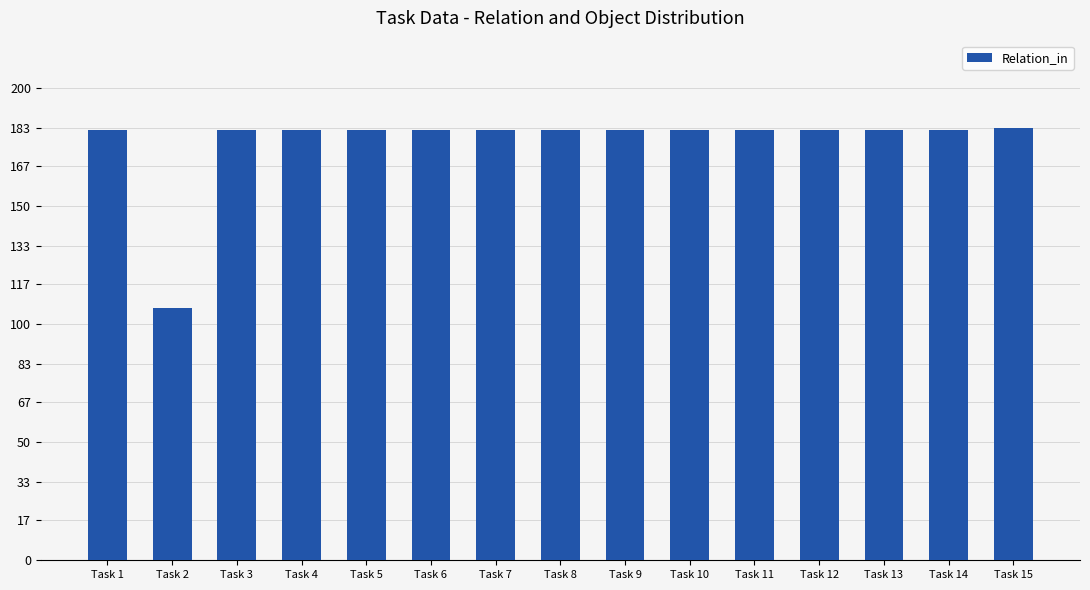

What is the difference between the maximum and second lowest values?

1